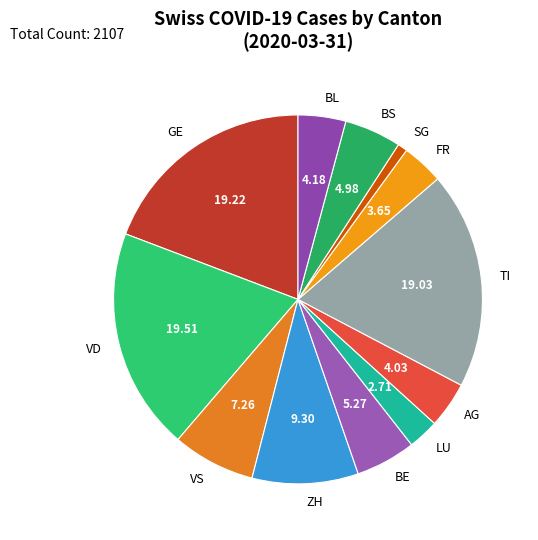

Is the sum of LU and AG greater than half?

No